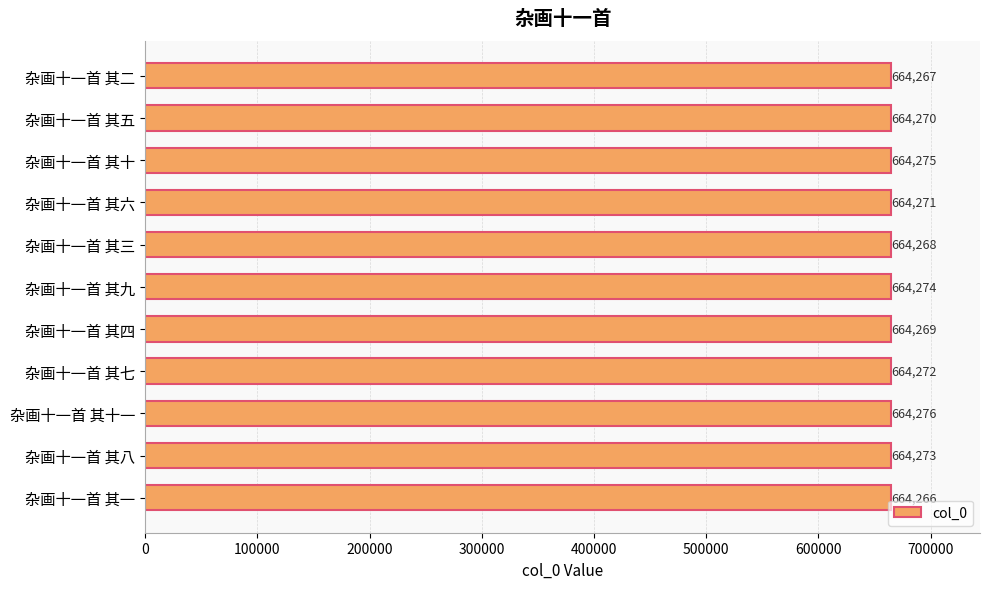

Count the number of categories in the chart.

11